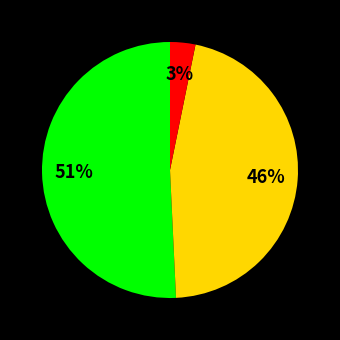

Is there any slice that represents more than half of the pie?

Yes